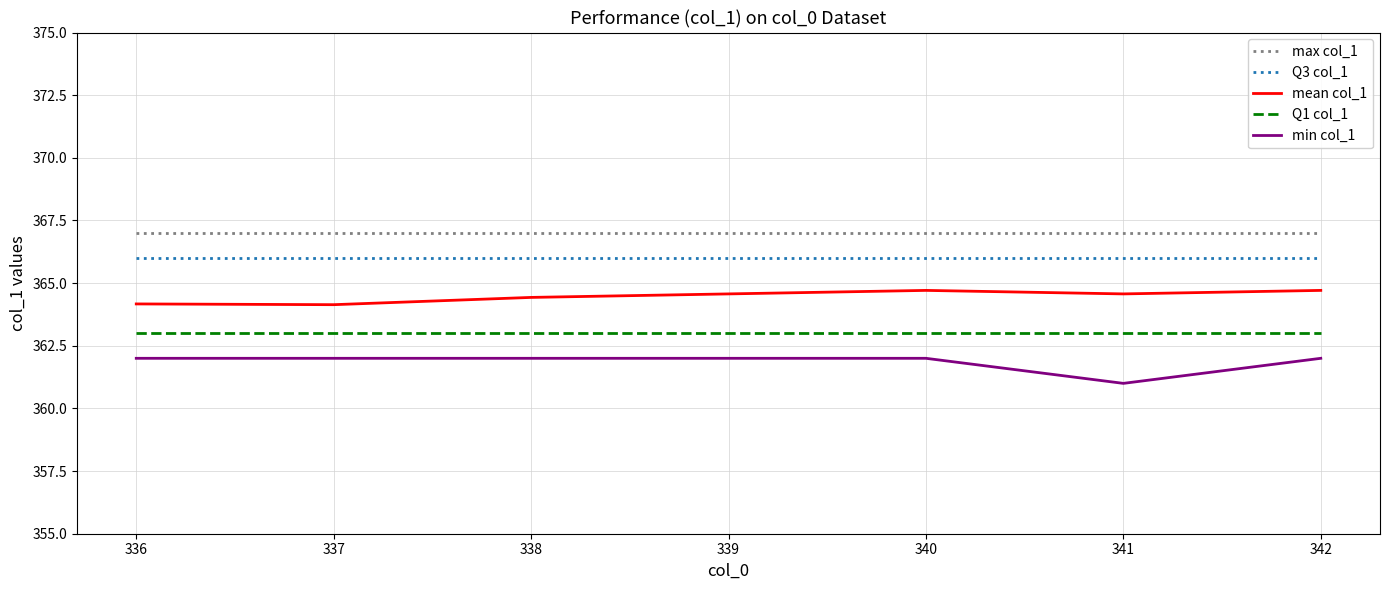

In mean col_1, how many points are lower than both neighbors (excluding endpoints)?

2